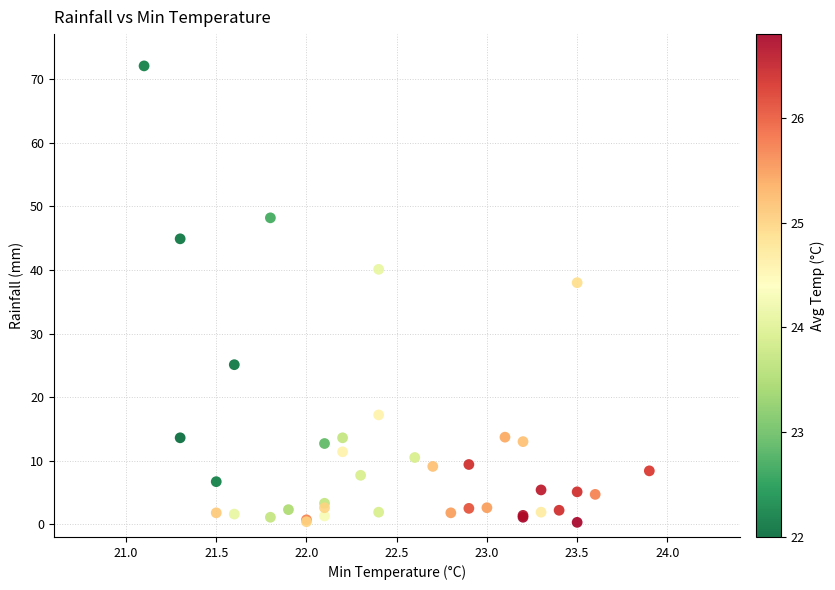

What Y value in the scatter plot is closest to 36?

38.0